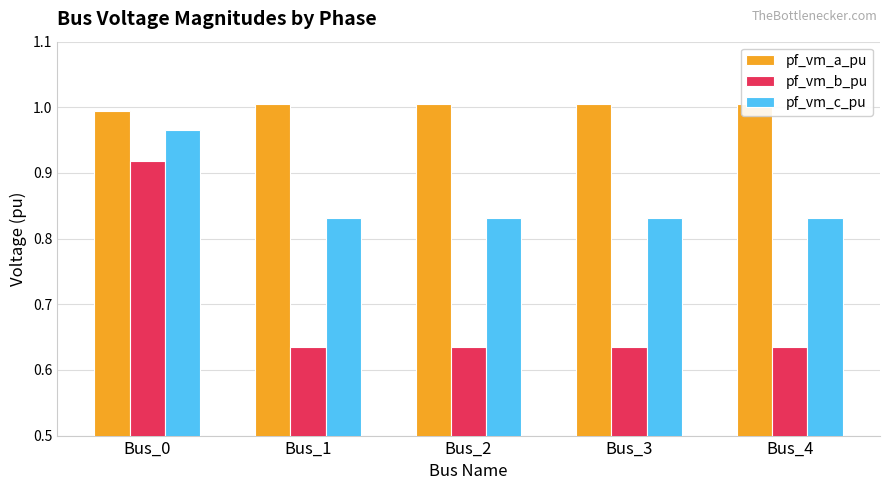

The value of pf_vm_b_pu at Bus_2 is 1.0. True or false?

False